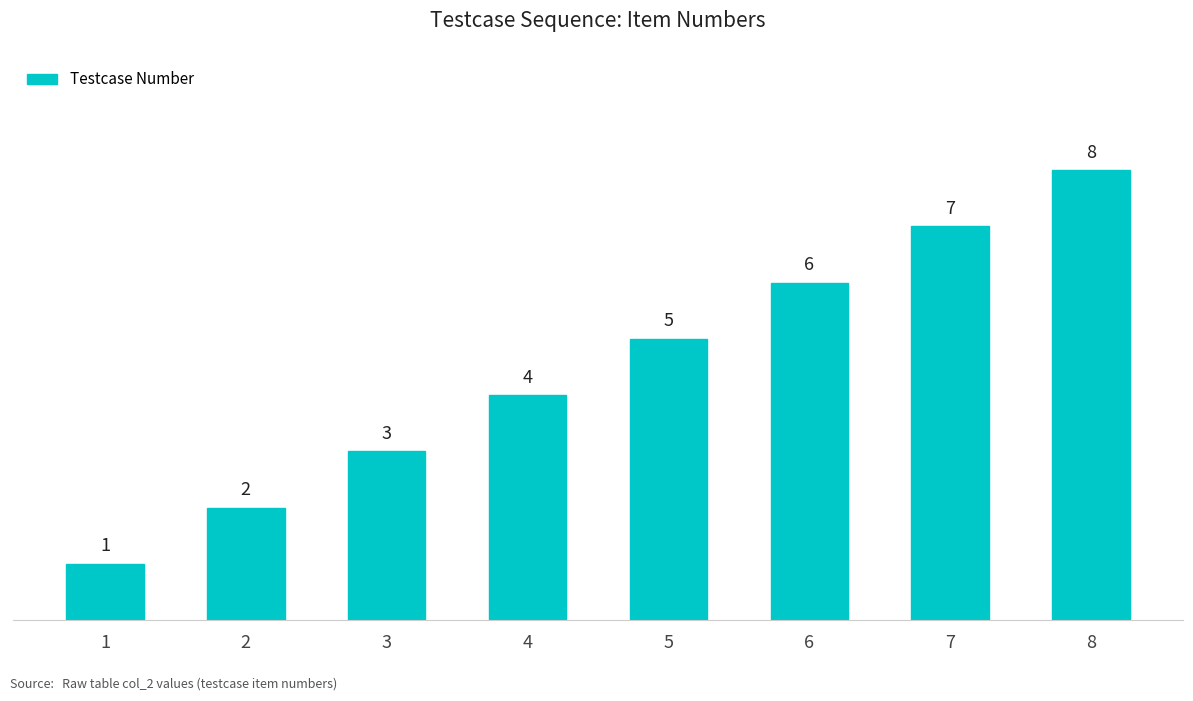

Rank the categories by value from lowest to highest.

1, 2, 3, 4, 5, 6, 7, 8